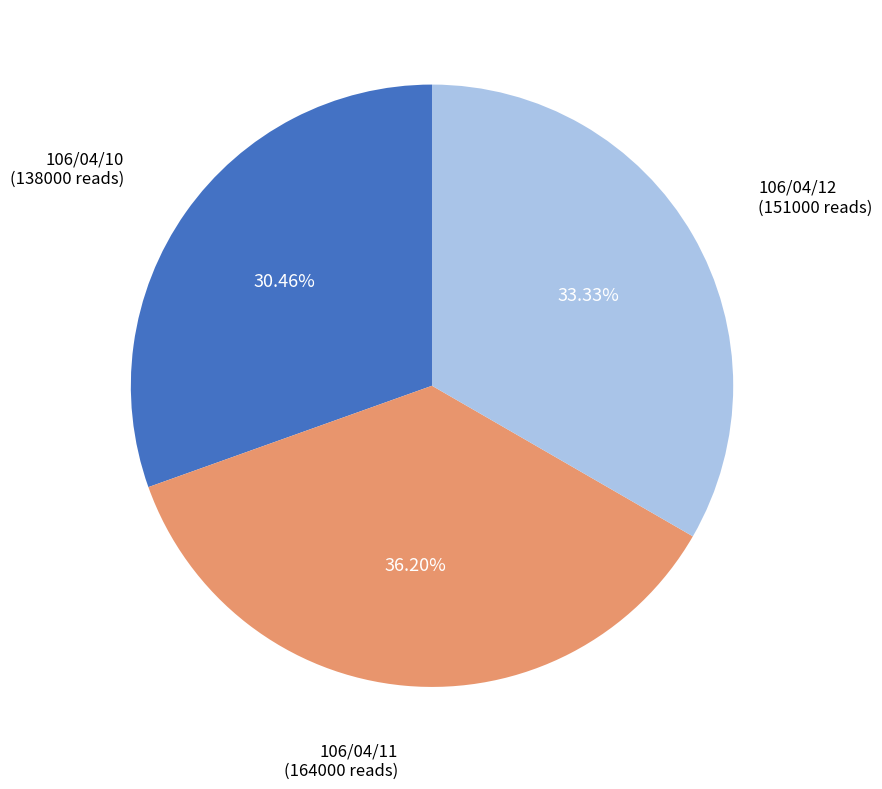

What percentage is the 106/04/10 slice, to the nearest percent?

30%